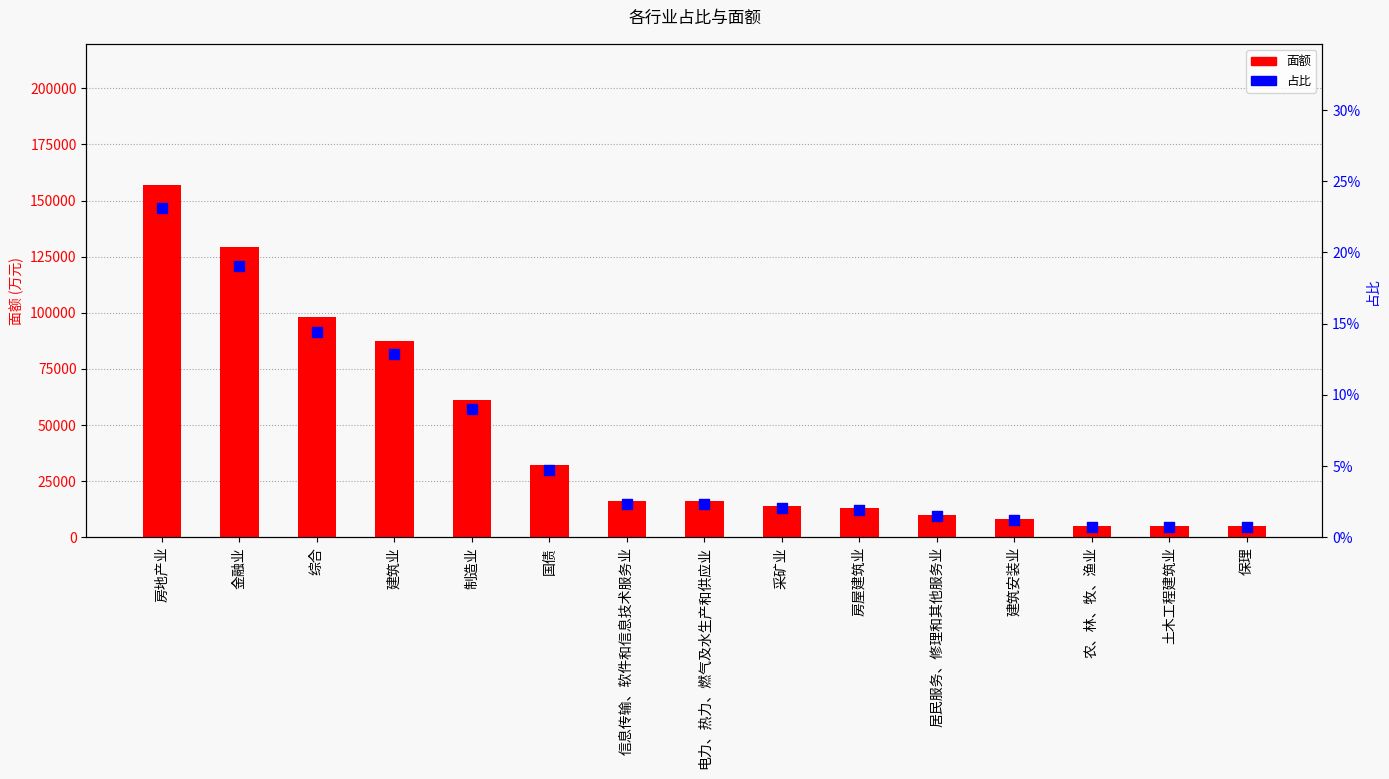

Is the value of 占比 at 制造业 greater than the value of 面额 at 国债?

No